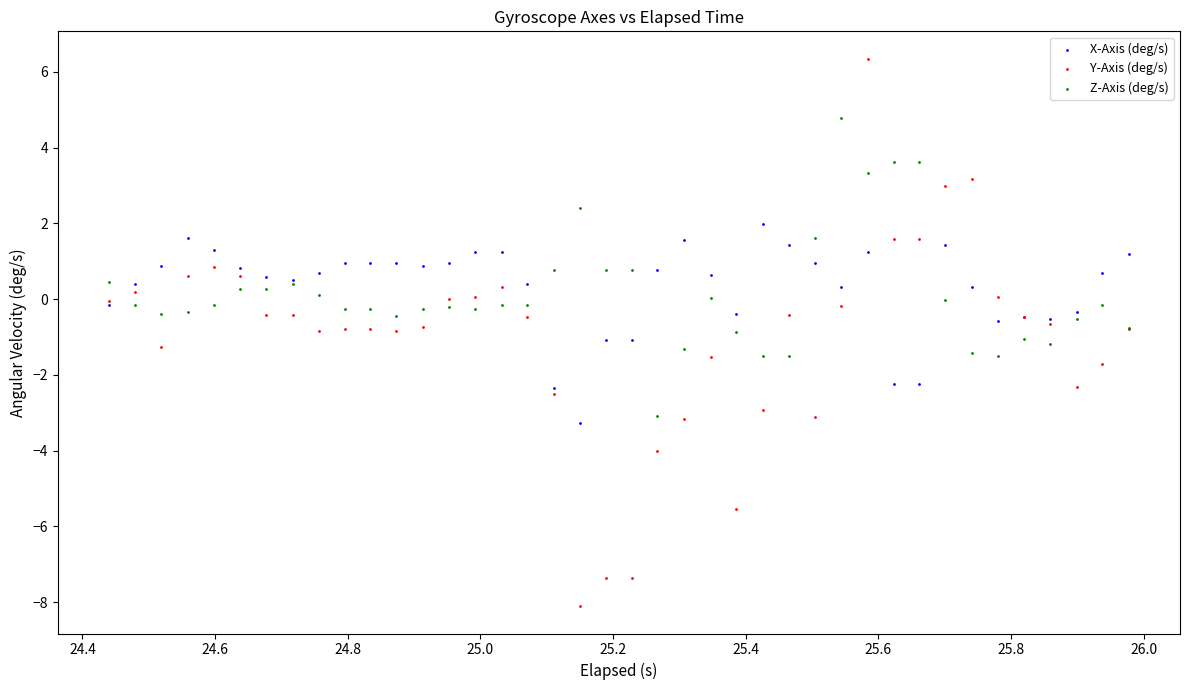

What are all the series names shown in the legend?

X-Axis (deg/s), Y-Axis (deg/s), Z-Axis (deg/s)